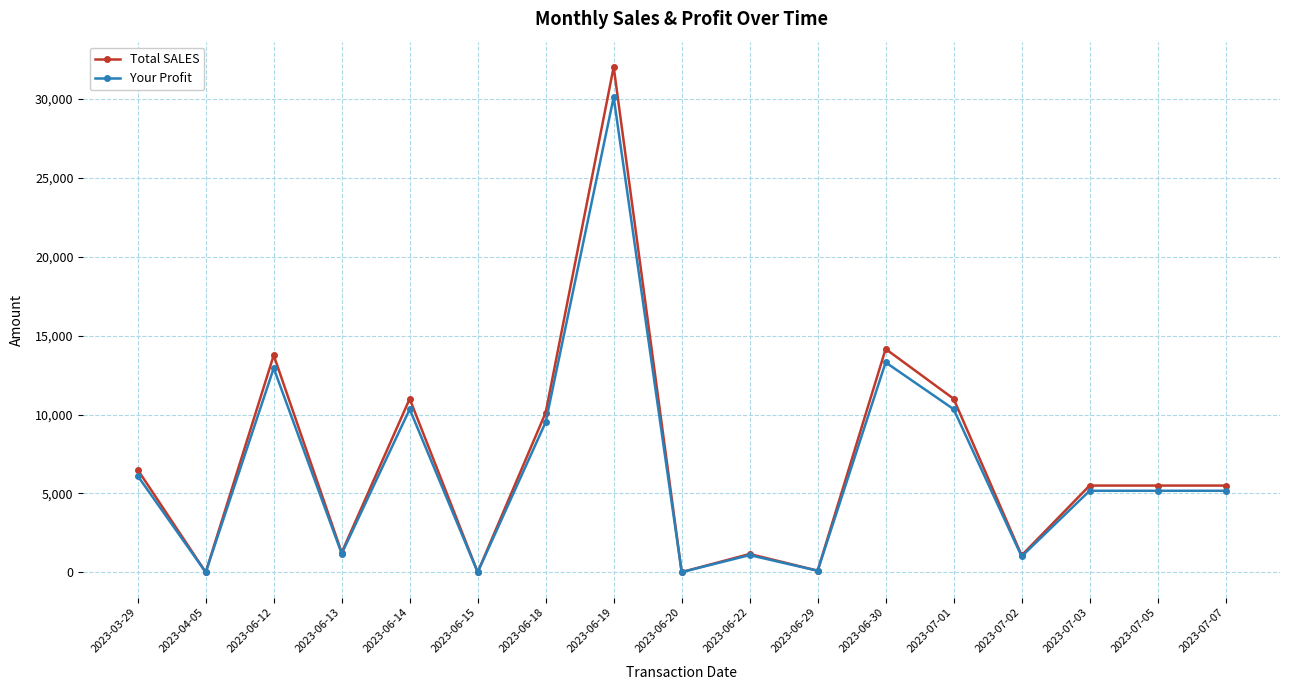

What is the label of the 5th point from the right?

2023-07-01